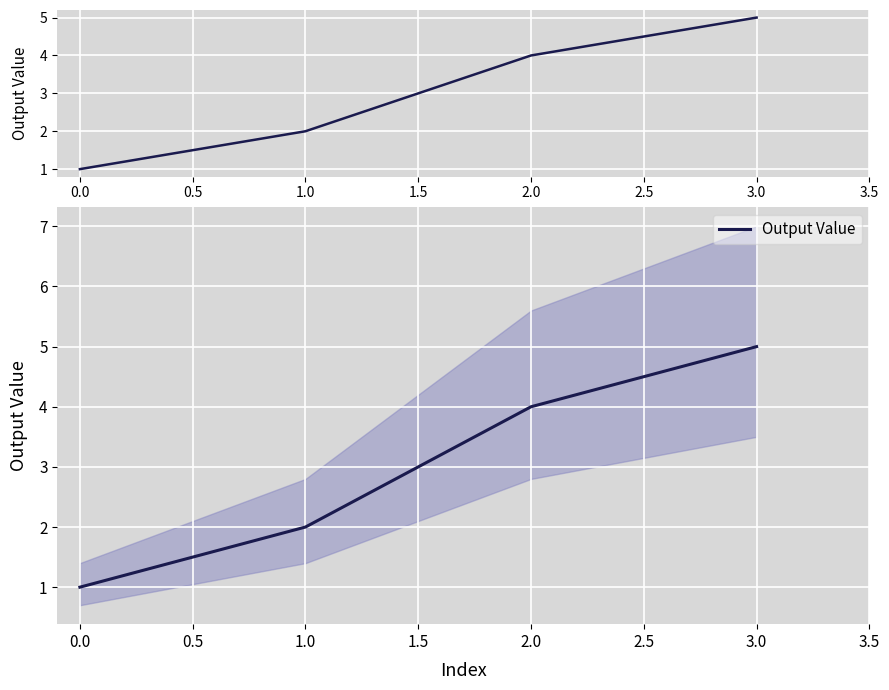

Reading left to right, extract all data points from this chart.

1	2	4	5